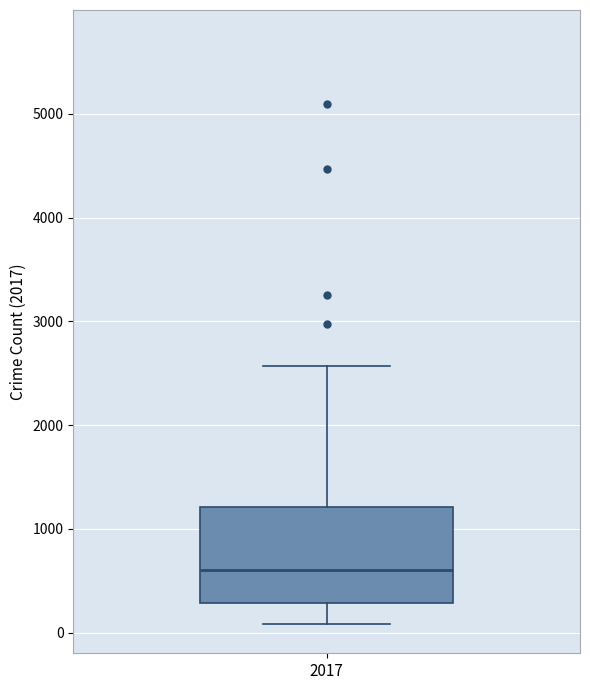

Where does the lower whisker of the box at x = 2017 end on the y-axis? The values are not printed on the chart, so give them approximately, as read against the axis.

100